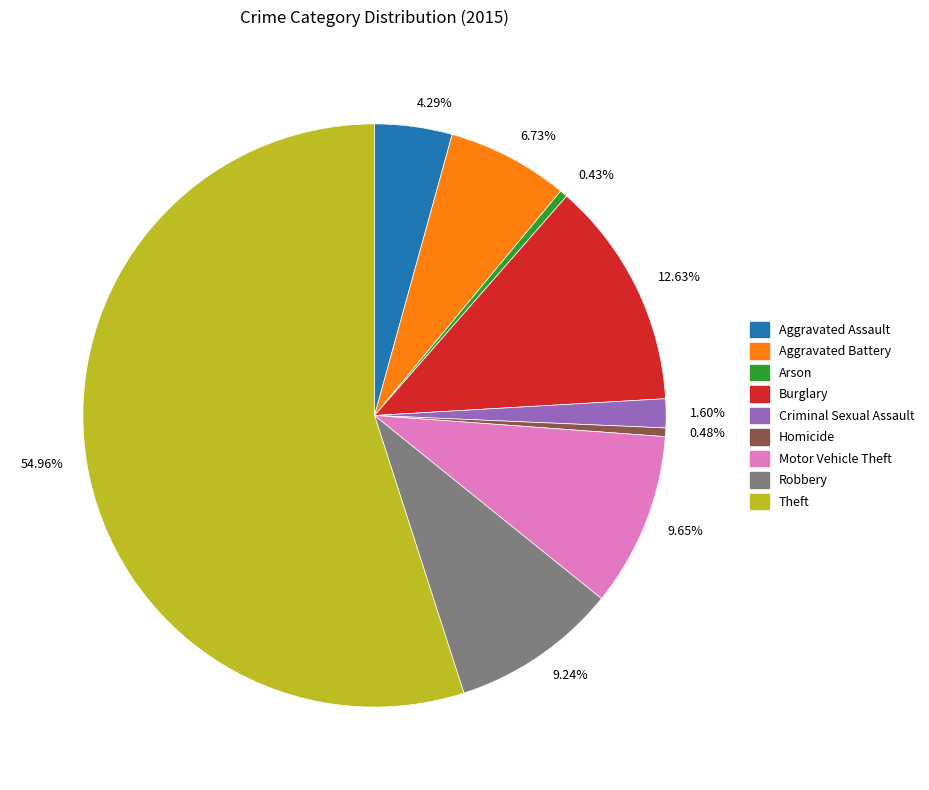

Does 54.96% represent more than half of the total?

Yes